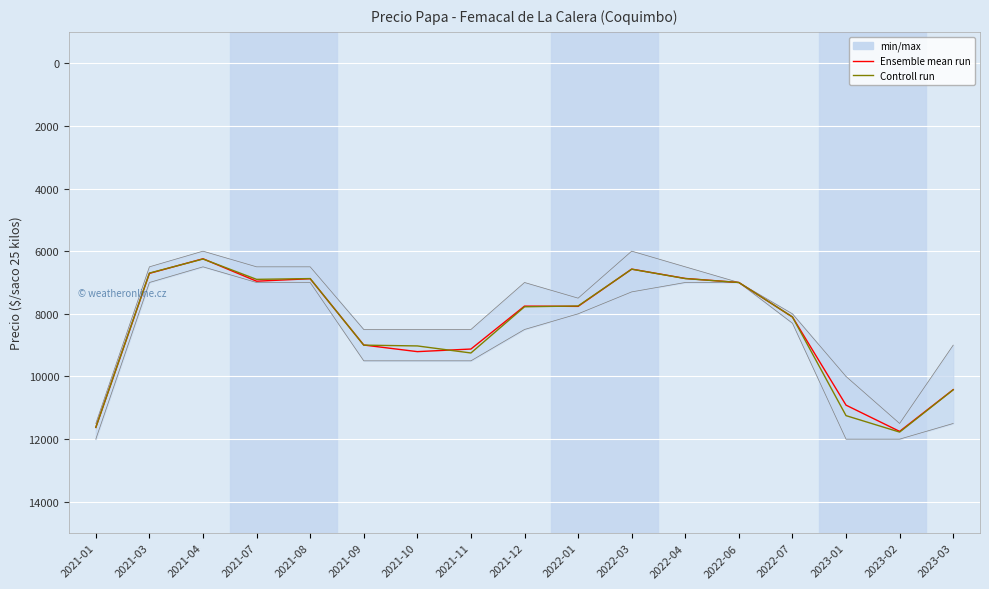

Where is the first local minimum for Ensemble mean run?

2021-04